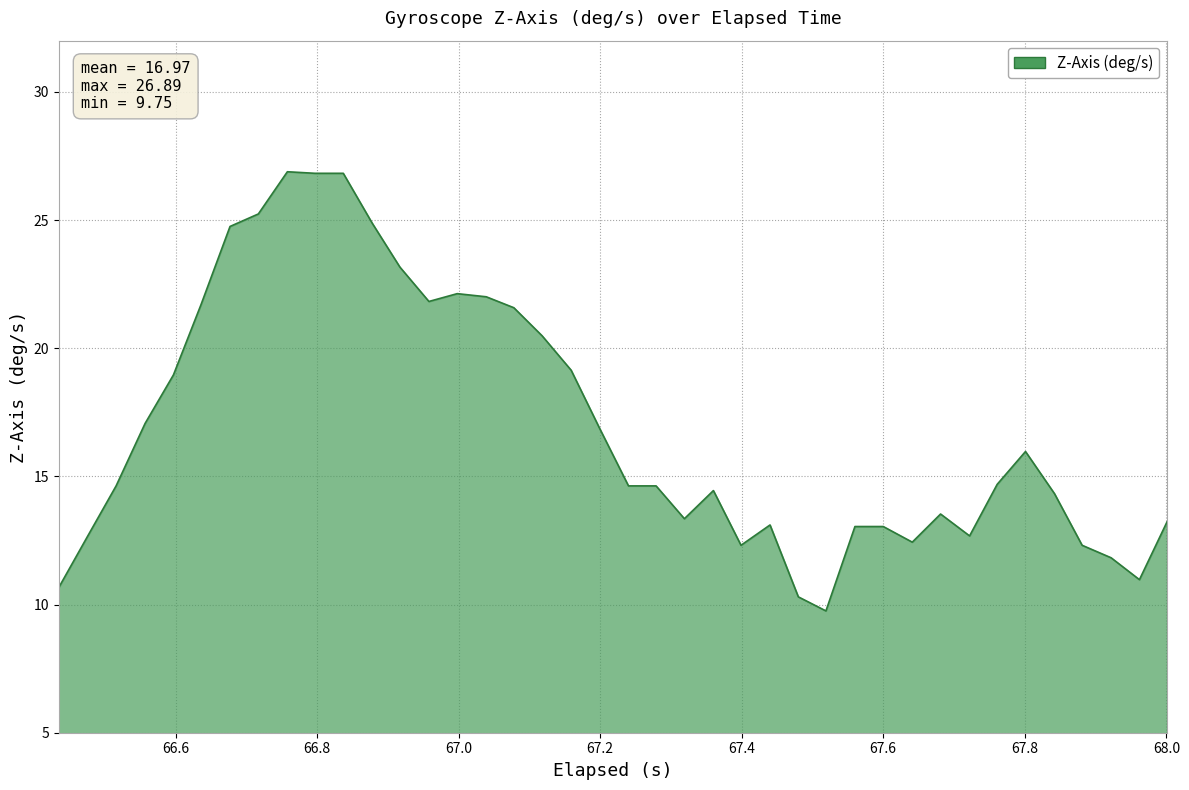

How many lines are shown in the chart?

1